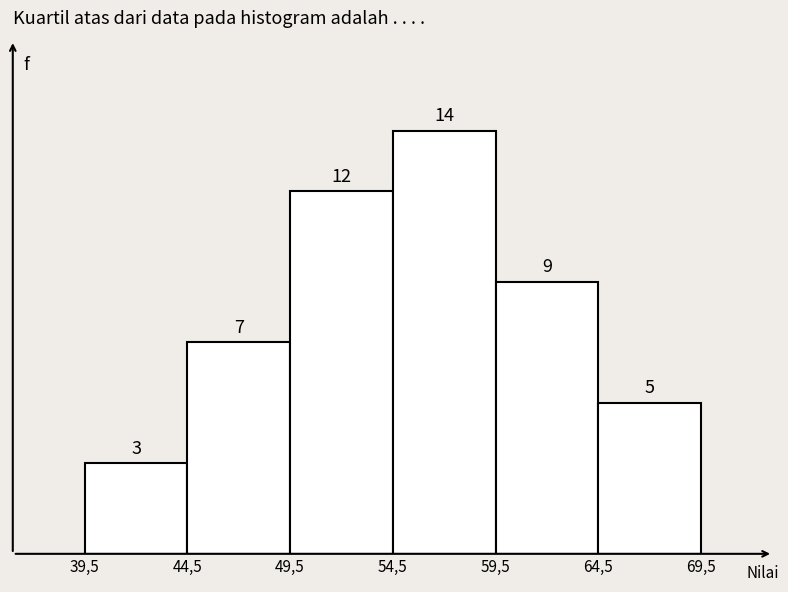

Reading right to left, extract all data points from this chart.

64,5=5	59,5=9	54,5=14	49,5=12	44,5=7	39,5=3